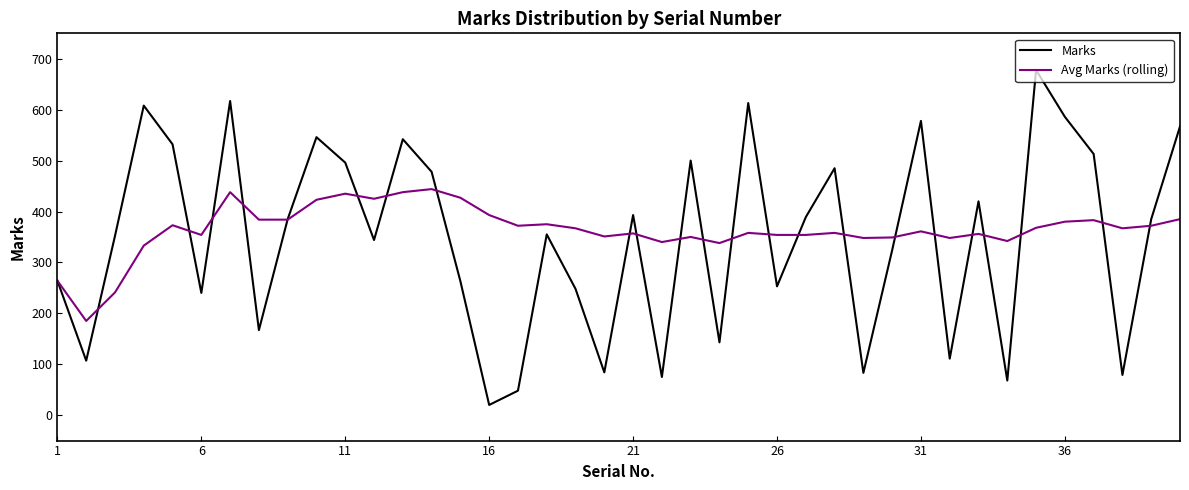

Which series has the widest spread of values?

Marks